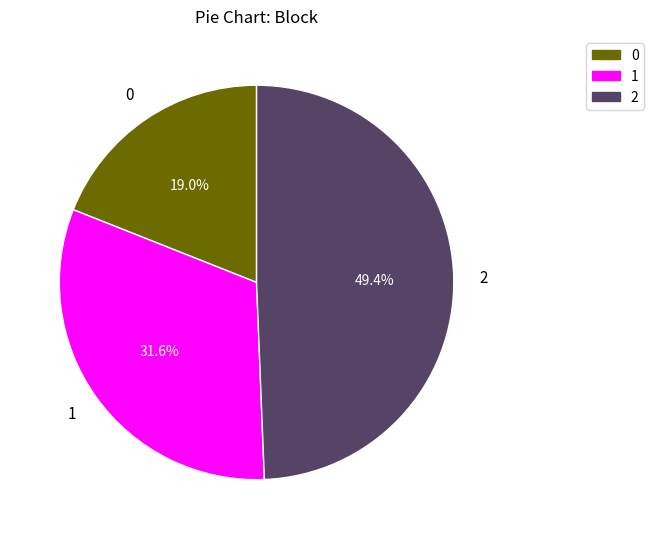

True or false: 2 accounts for 49% of the total.

True